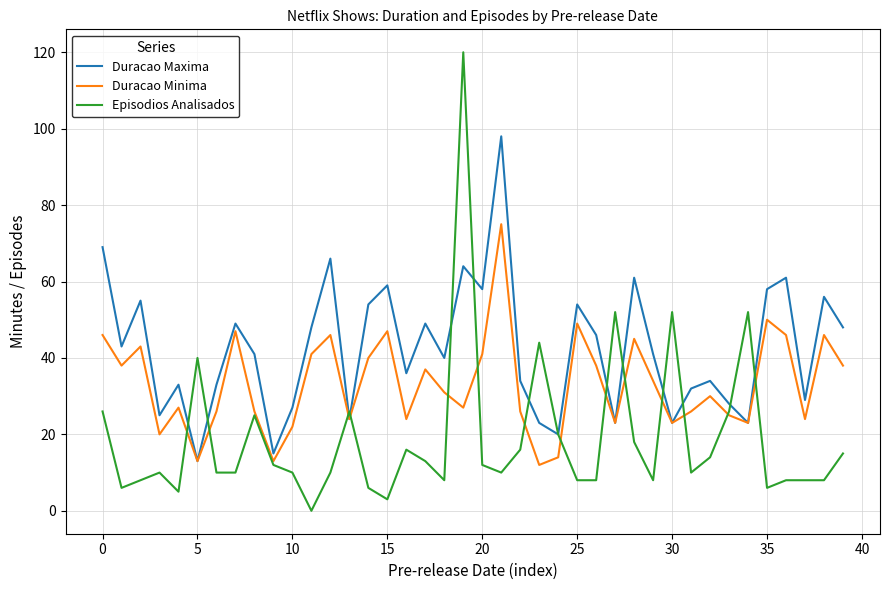

Which series has the largest total across all categories?

Duracao Maxima